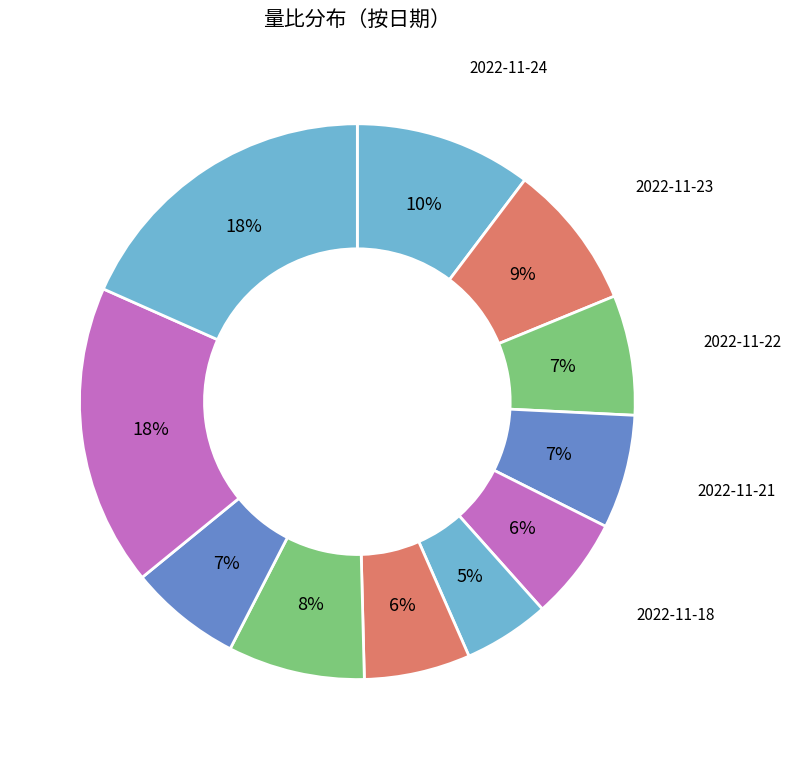

How many slices are in this pie chart?

11